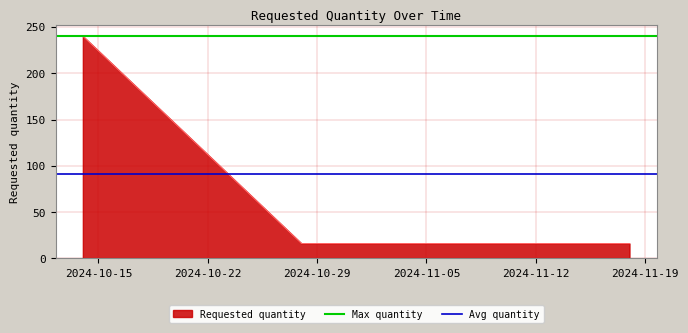

Which category has the lowest value in the Max quantity series?

2024-10-15